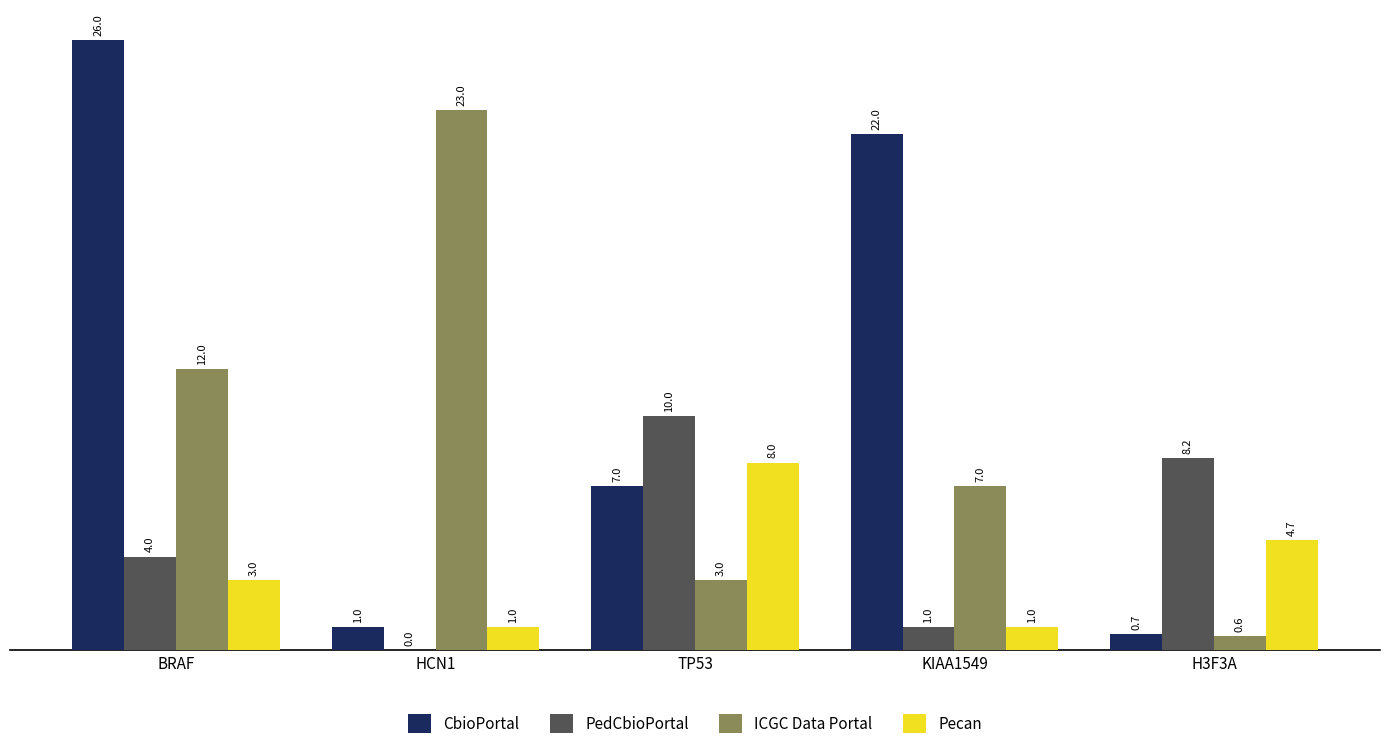

At which category is the sum across all series the highest?

BRAF